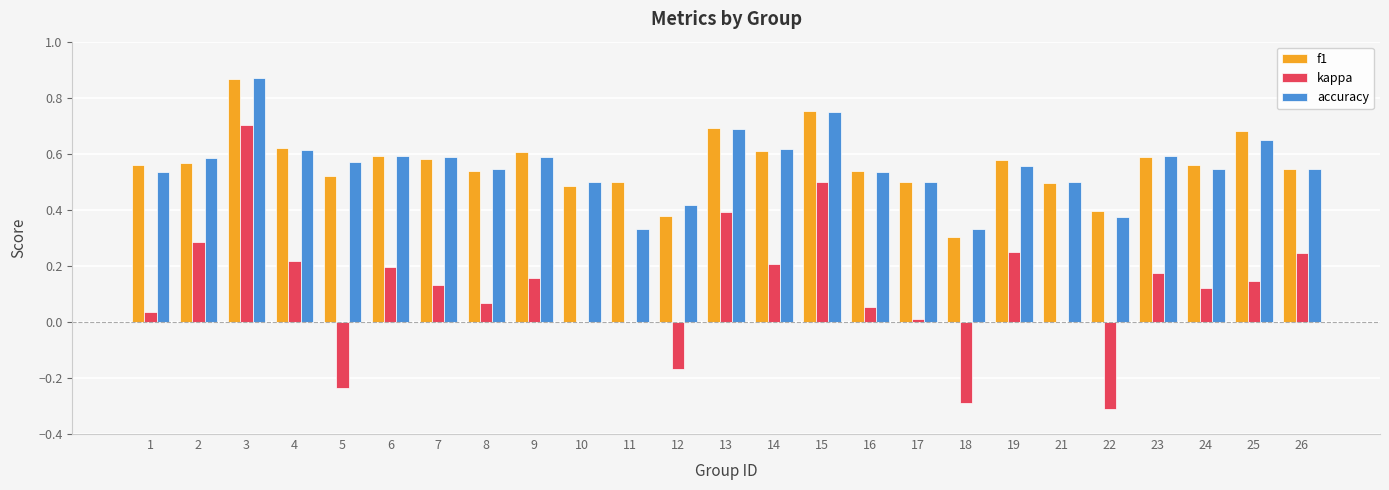

Are the bars grouped side by side (vs. stacked)?

Yes